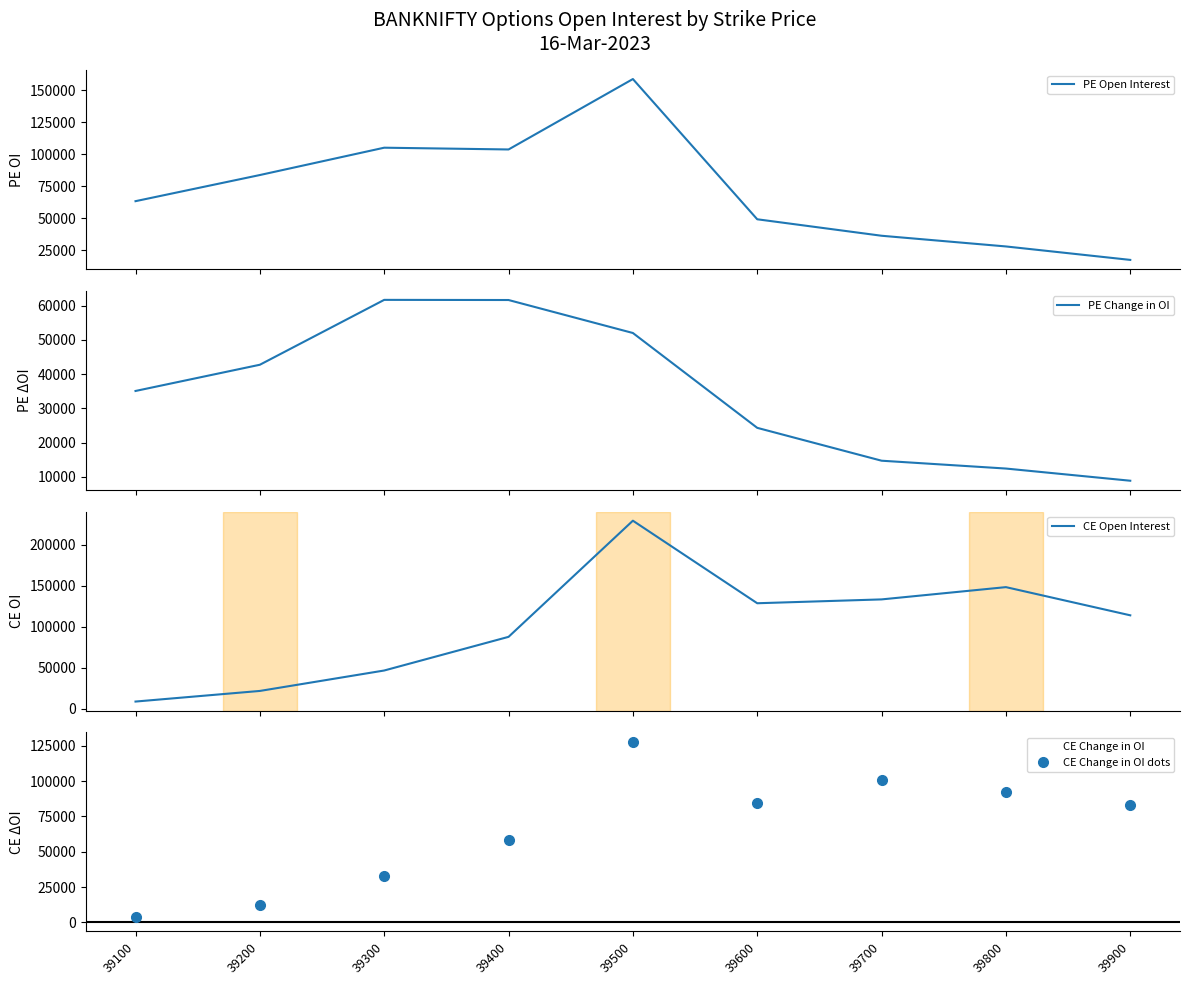

How many data points in CE Open Interest are less than 114121?

4